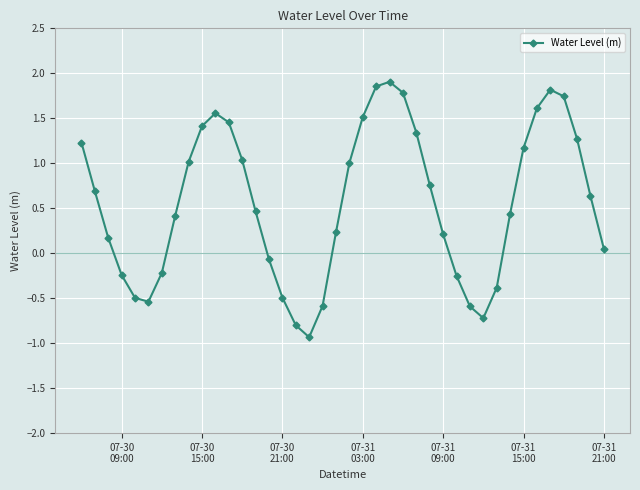

What is the smallest value displayed?

-0.9